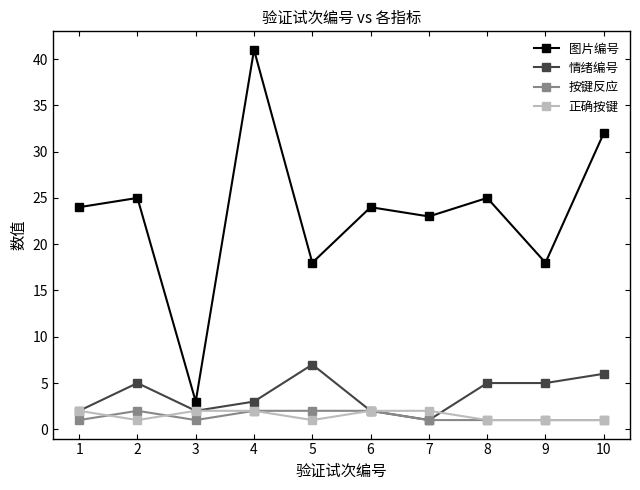

What is the value of the 情绪编号 point at the 6th from the left?

2